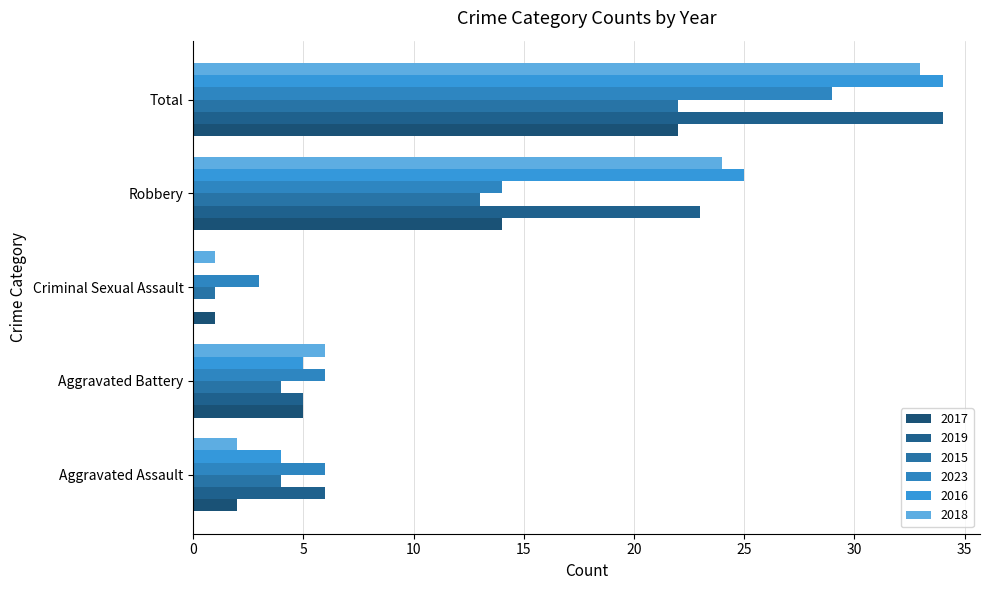

How many categories are shown in the chart?

5